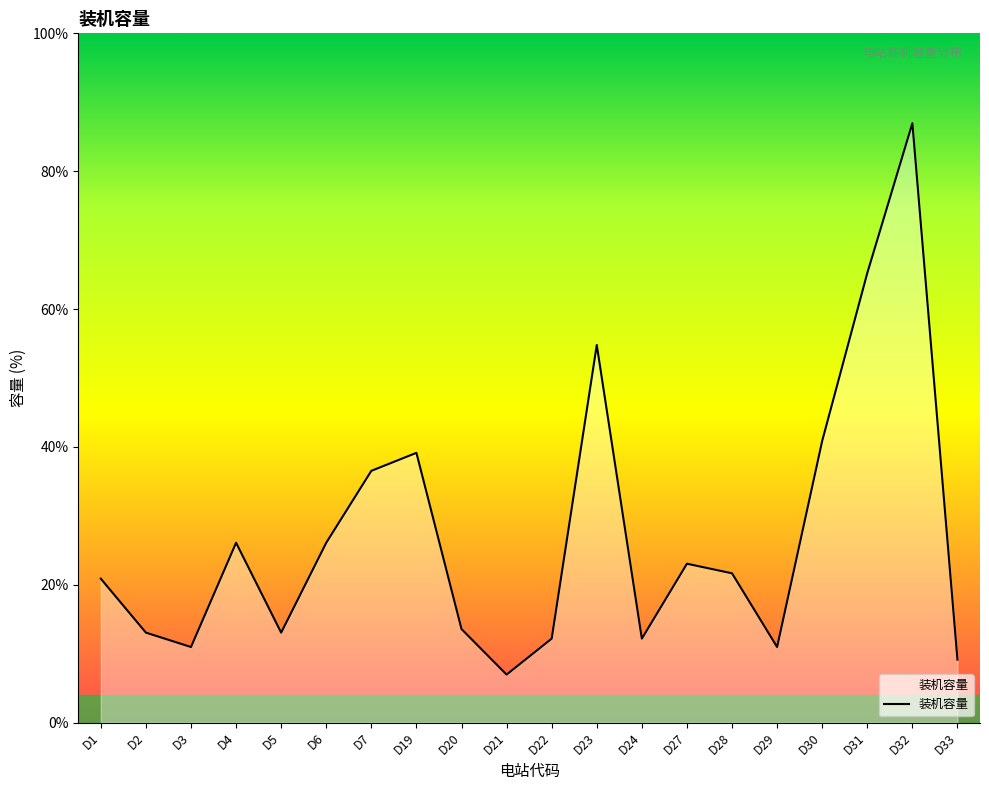

Where is the data nearest to the value 54?

D30